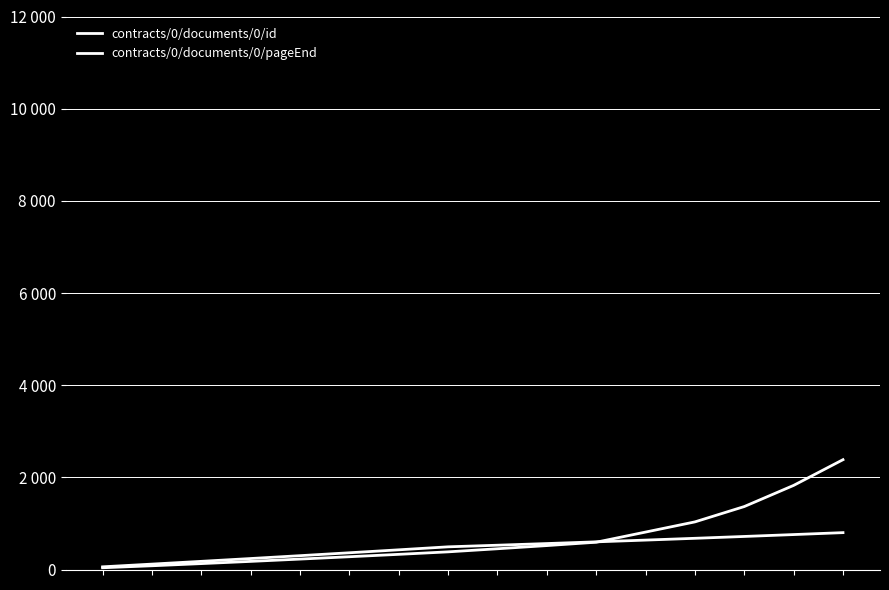

Is this an area chart (filled region under the line)?

No